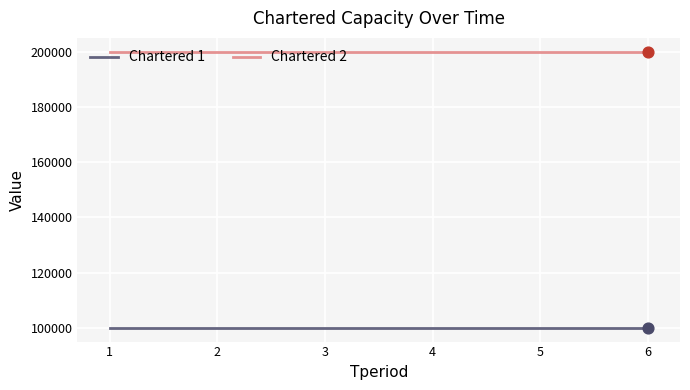

Which series has the largest total across all categories?

Chartered 2